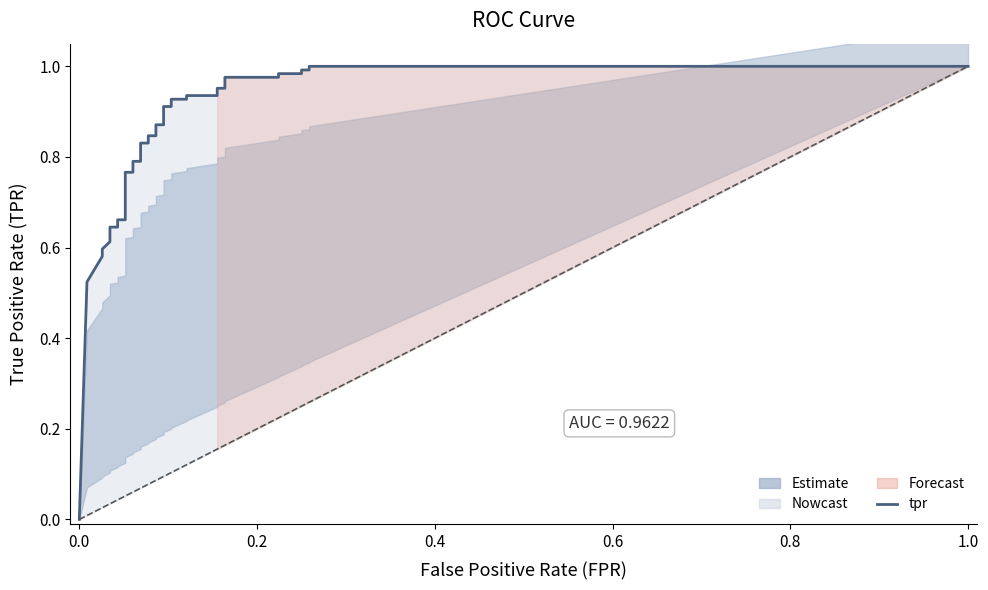

True or false: the data shows 0.3 at 30.

False